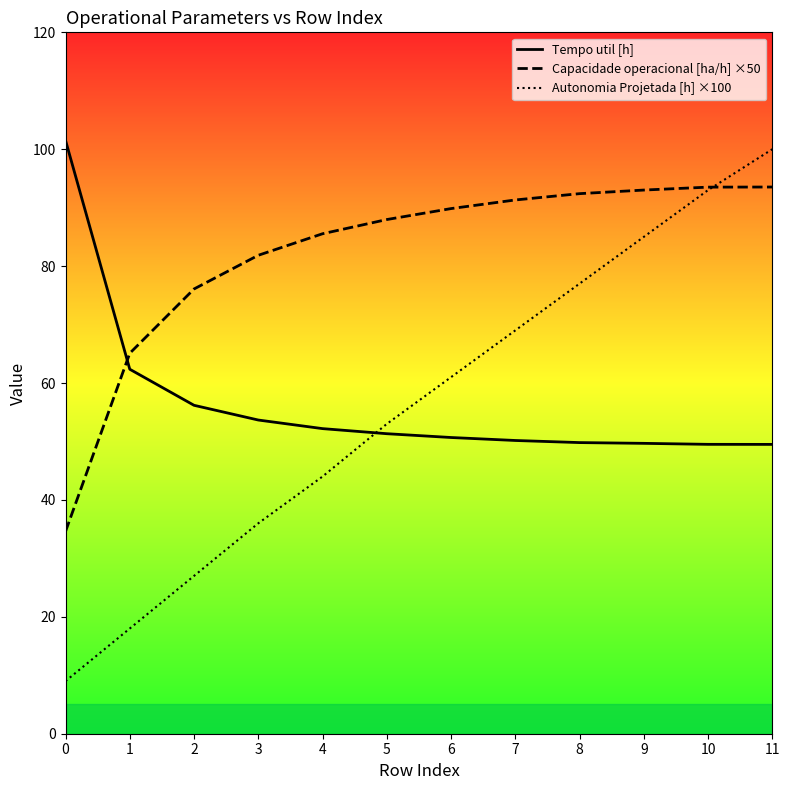

Which has a higher value, 4 or 6?

4